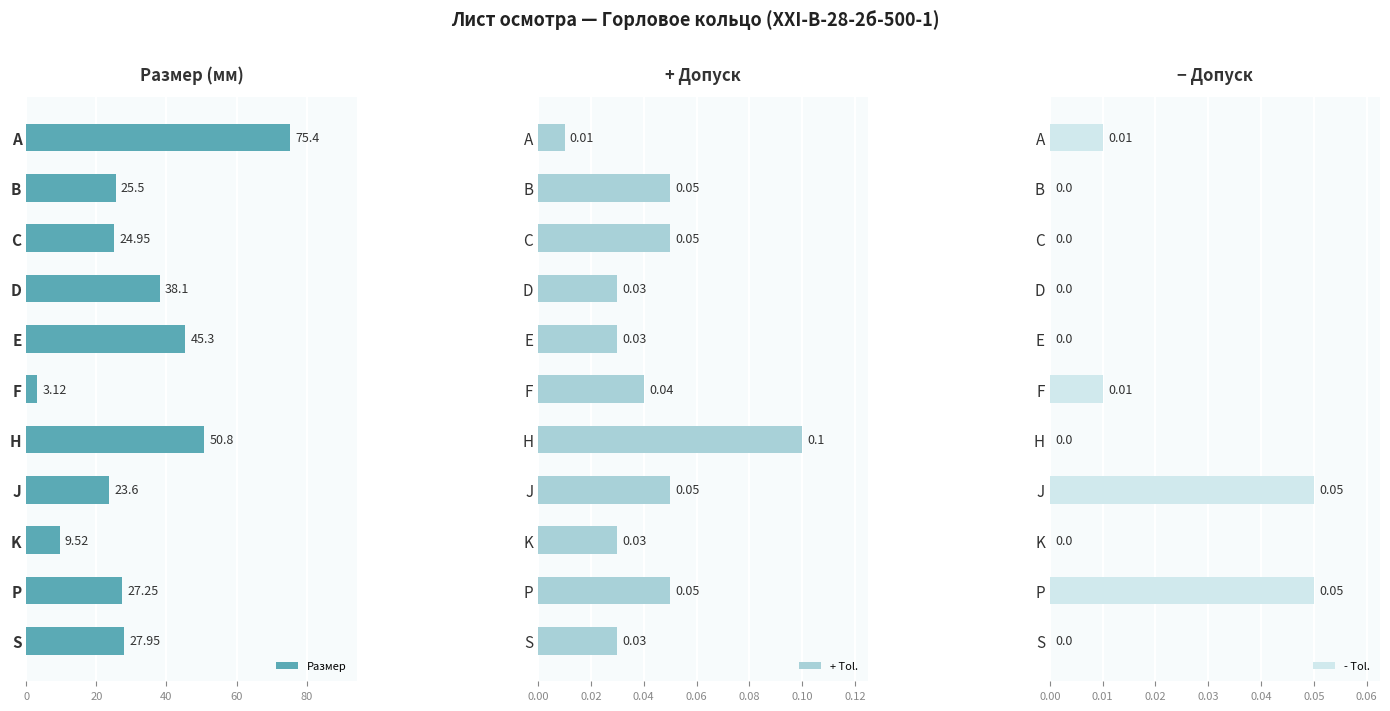

Which category has the lowest value in the Размер series?

F